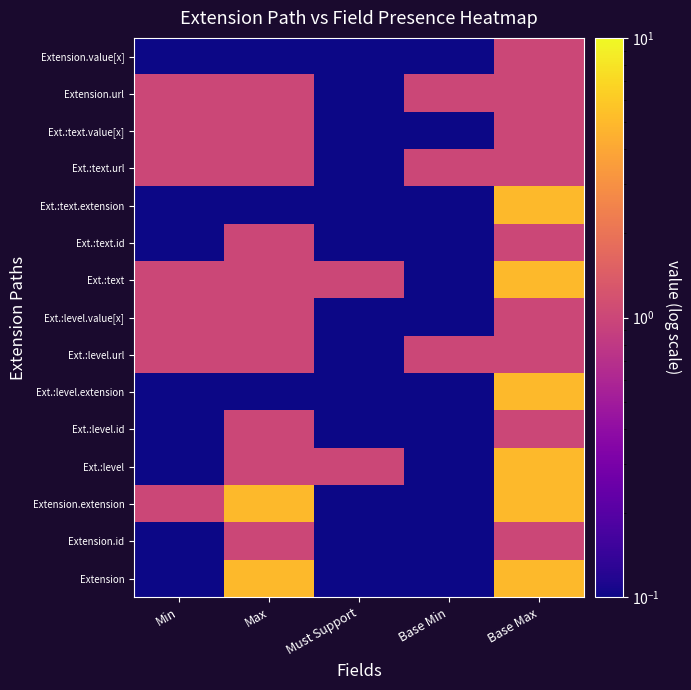

At which category is the sum across all series the highest?

Base Max